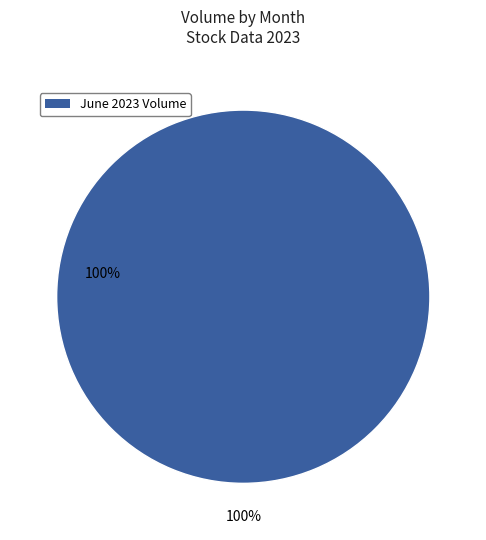

Is it true that 30 is 13% of the pie?

False